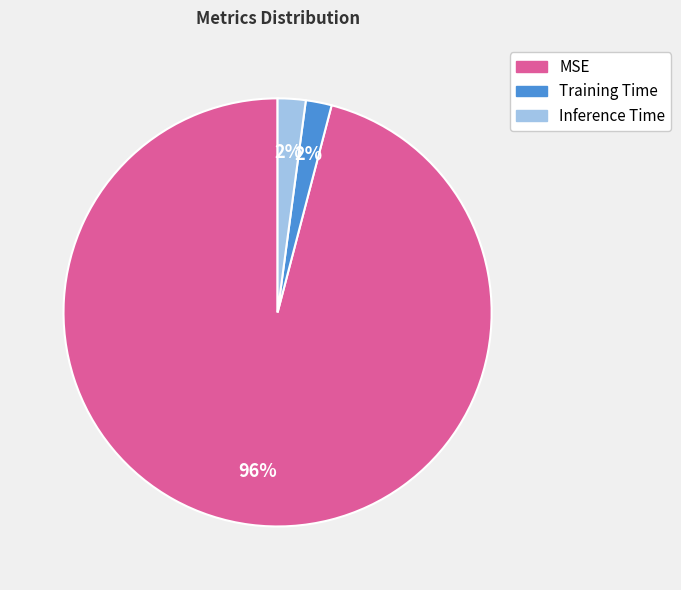

To the nearest percent, what is the difference between the largest and smallest slice percentages?

94%